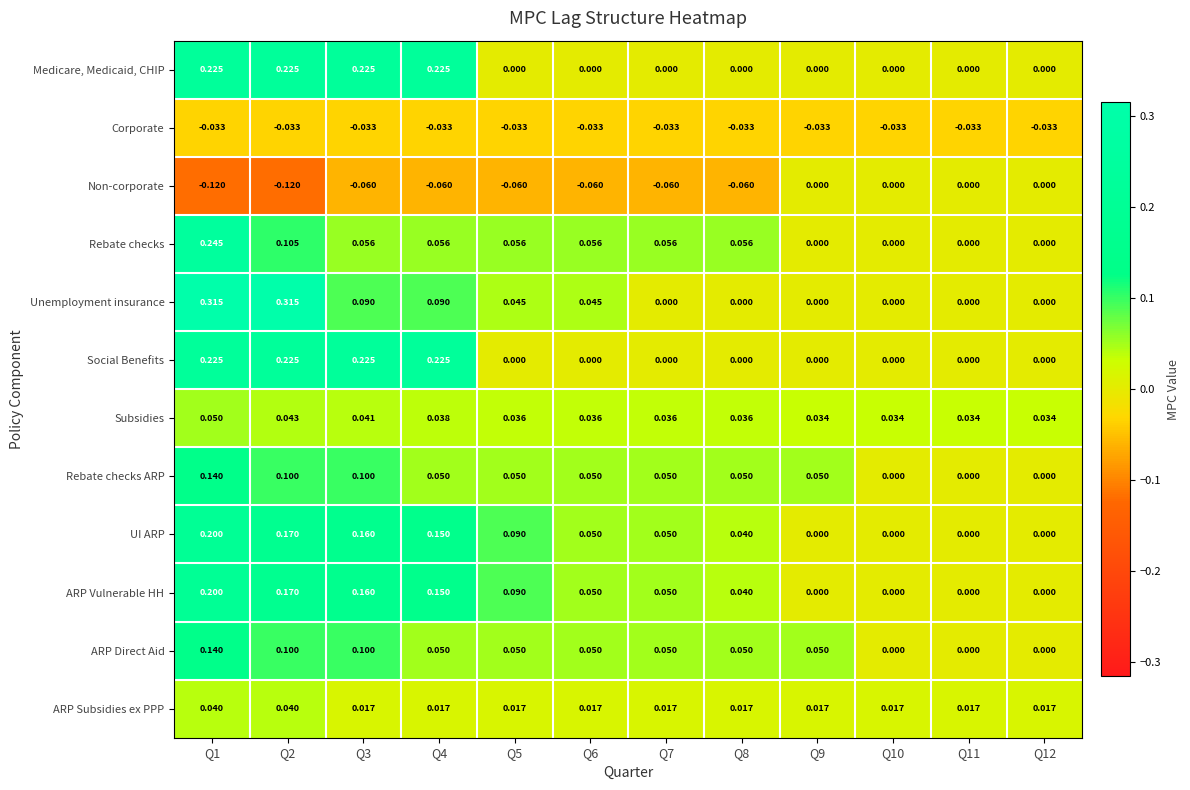

Is the value of Rebate checks ARP at Q1 greater than the value of Unemployment insurance at Q12?

Yes